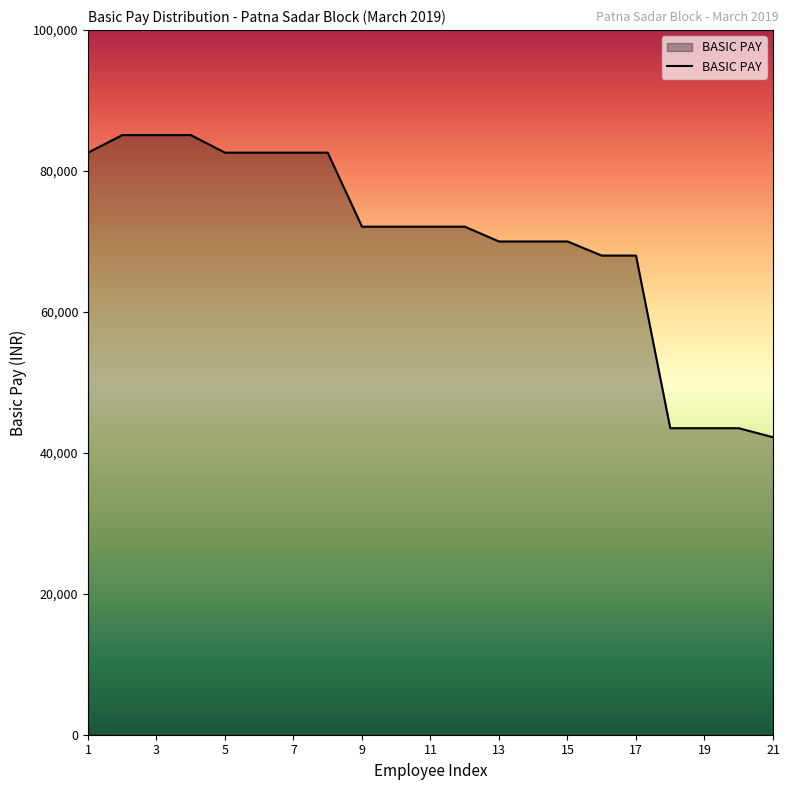

What is the minimum value shown in the chart?

42220